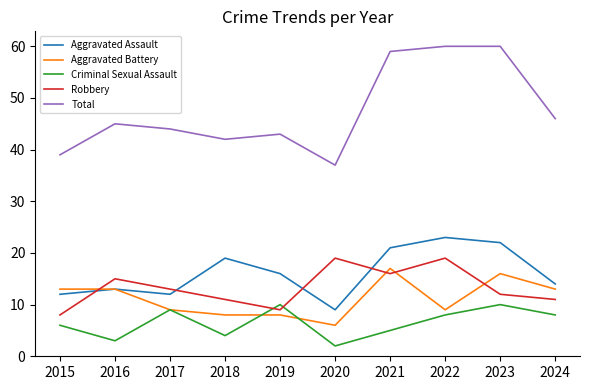

Is it true that Robbery equals 8 at 2015?

True